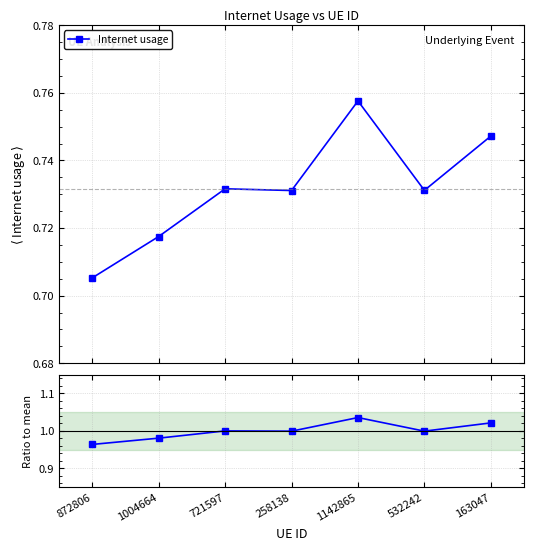

The Ratio to mean series shows 1.5 at 532242. True or false?

False